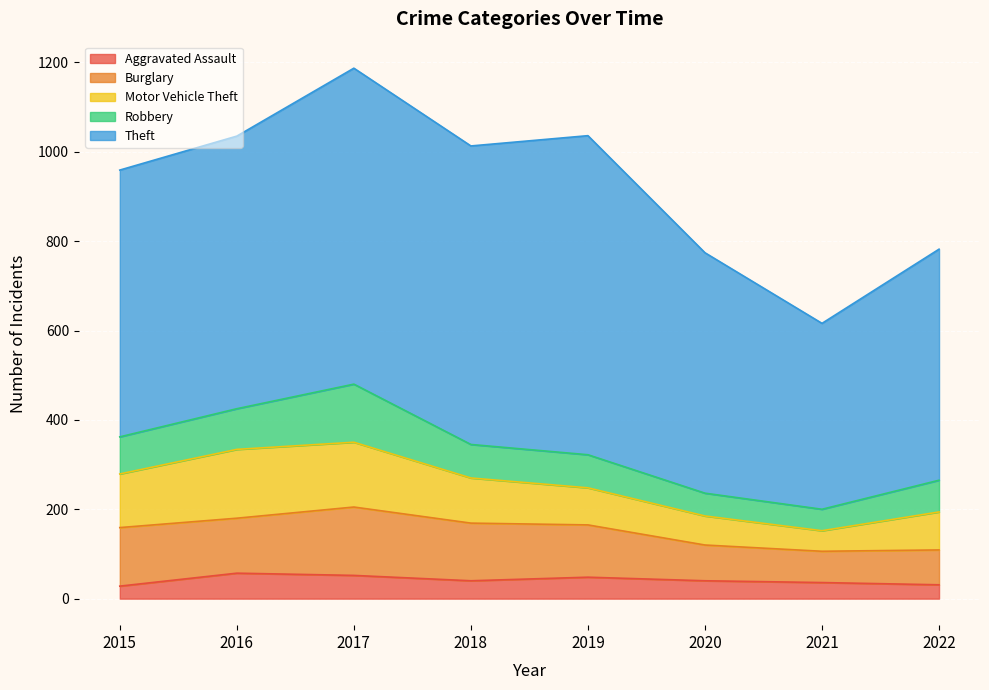

Which category has the highest value across all series?

2019